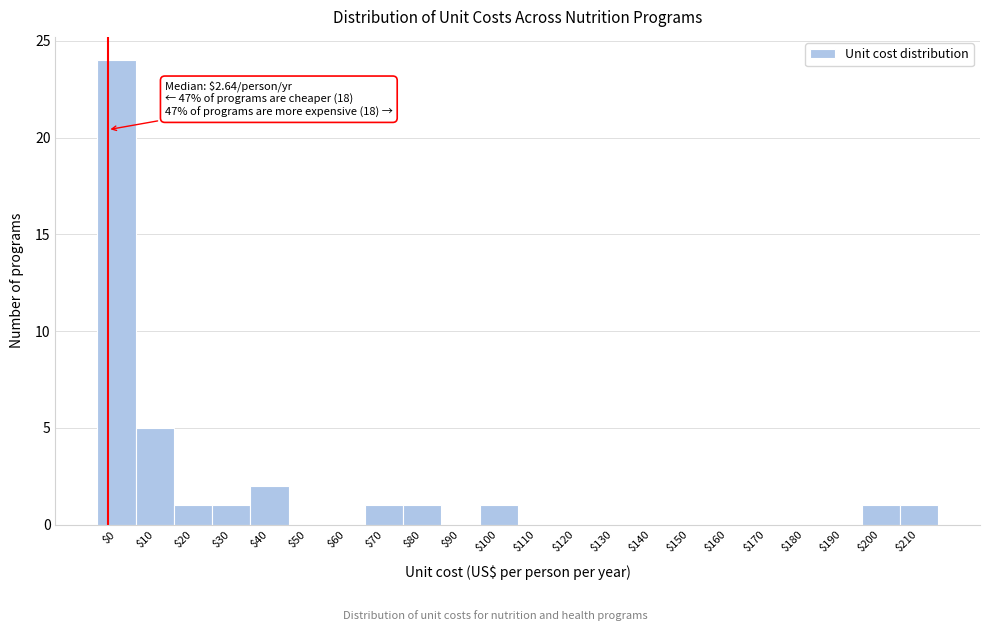

What is the sum of all values?

38